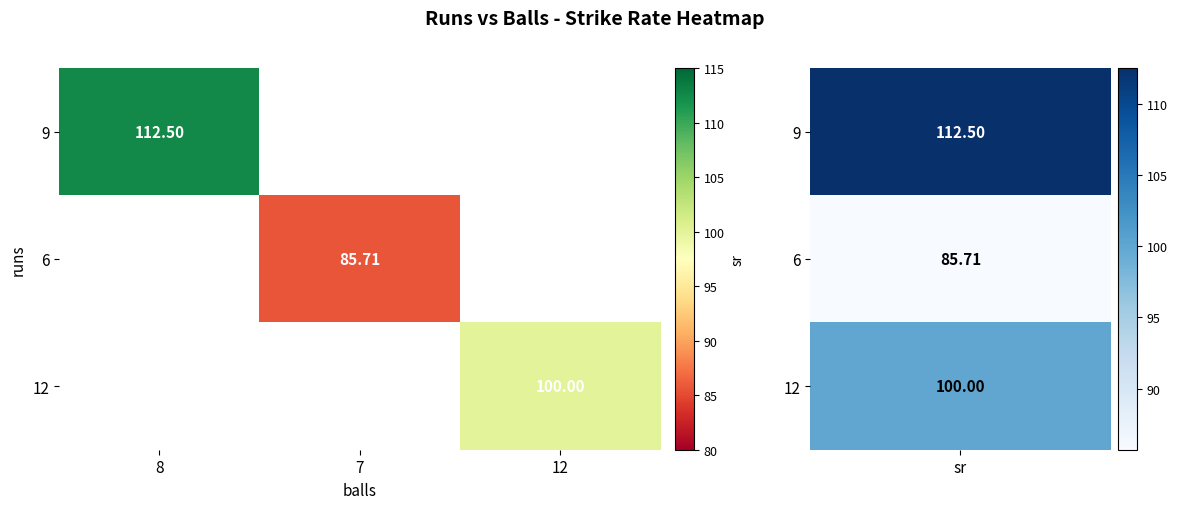

Which category has the highest value in the 6 series?

8